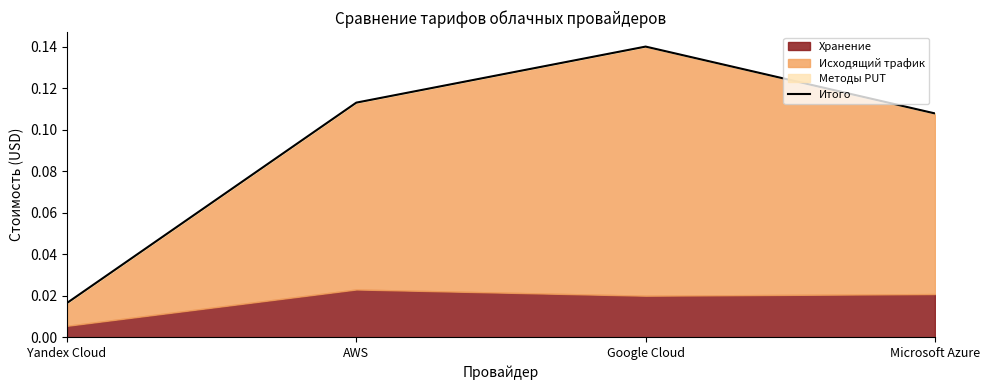

How many lines are shown in the chart?

1